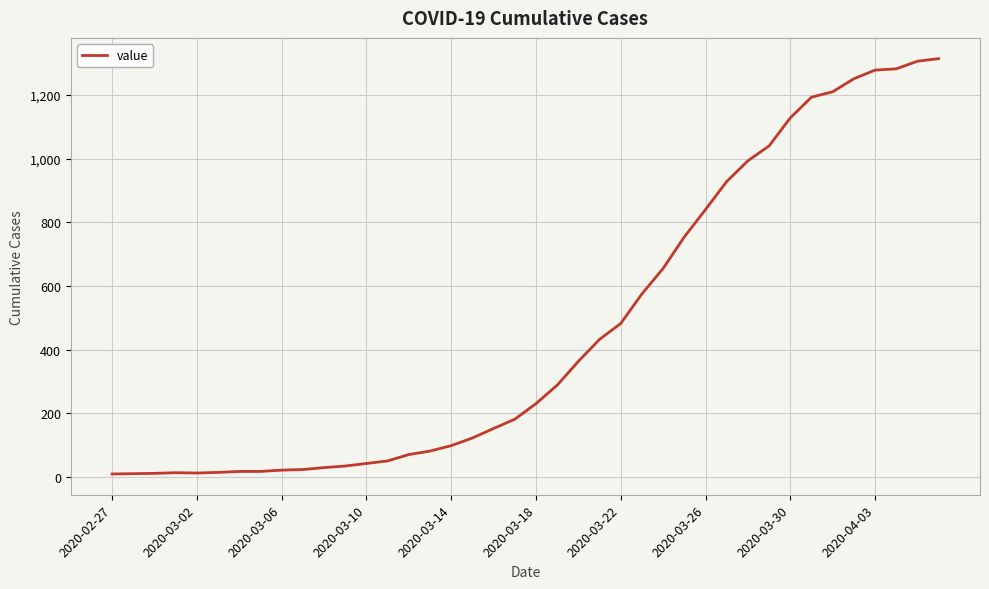

What is the greatest value displayed?

1314